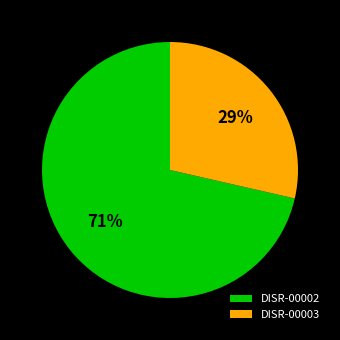

To the nearest percent, what portion does DISR-00003 represent?

29%